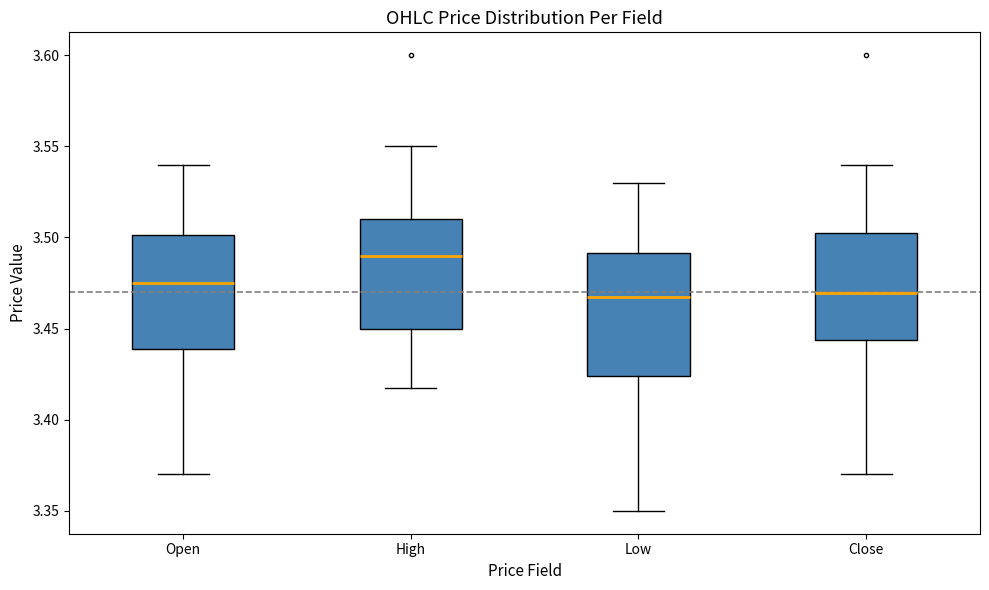

Reading left to right, transcribe this box plot: for each box, give where its median line is, the range the box spans, and where its two whiskers end, as read against the y-axis. The values are not printed on the chart, so give them approximately, as read against the axis.

Open: median 3.475, box 3.440 to 3.500, whiskers 3.370 to 3.540
High: median 3.490, box 3.450 to 3.510, whiskers 3.420 to 3.550
Low: median 3.465, box 3.425 to 3.490, whiskers 3.350 to 3.530
Close: median 3.470, box 3.445 to 3.505, whiskers 3.370 to 3.540